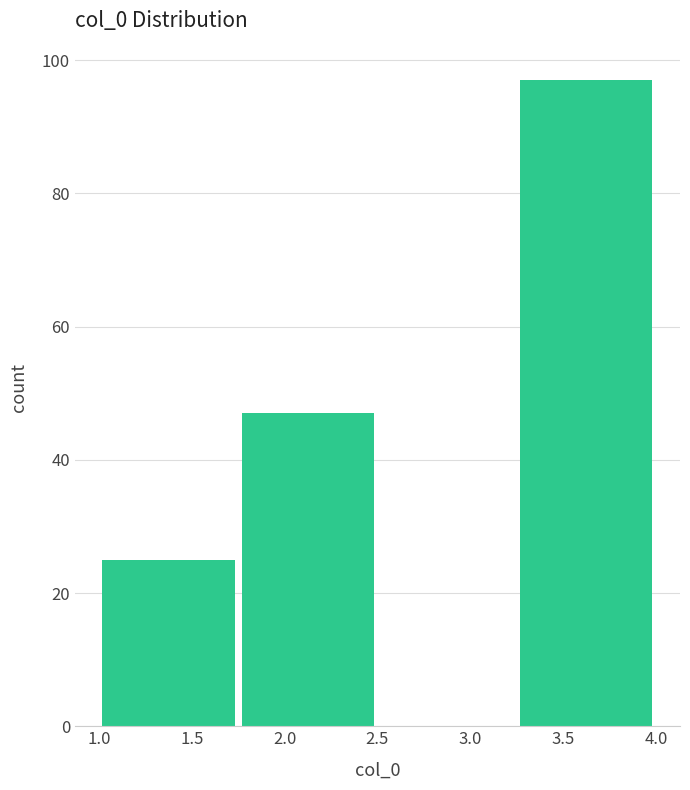

Reading left to right, list every bar in this chart as the range it spans on the x-axis followed by its height. The values are not printed on the chart, so give them approximately, as read against the axis.

1.00 to 1.75: 26
1.75 to 2.50: 48
2.50 to 3.25: 0
3.25 to 4.00: 98